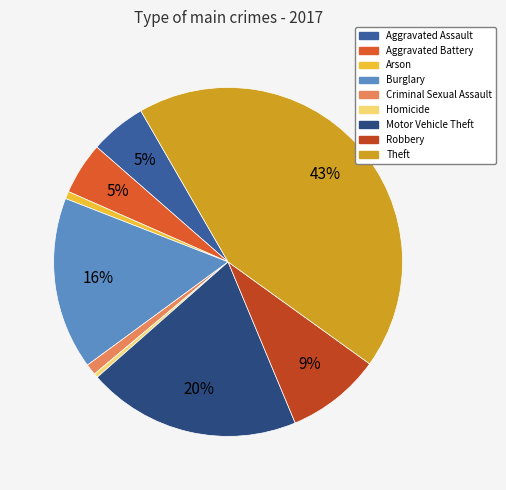

What is the smallest slice in the pie chart?

Homicide